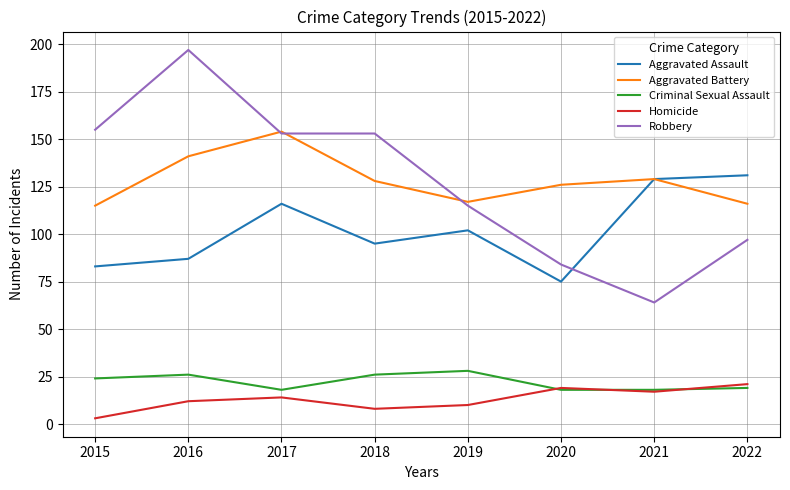

Where is Aggravated Battery nearest to the value 134?

2021